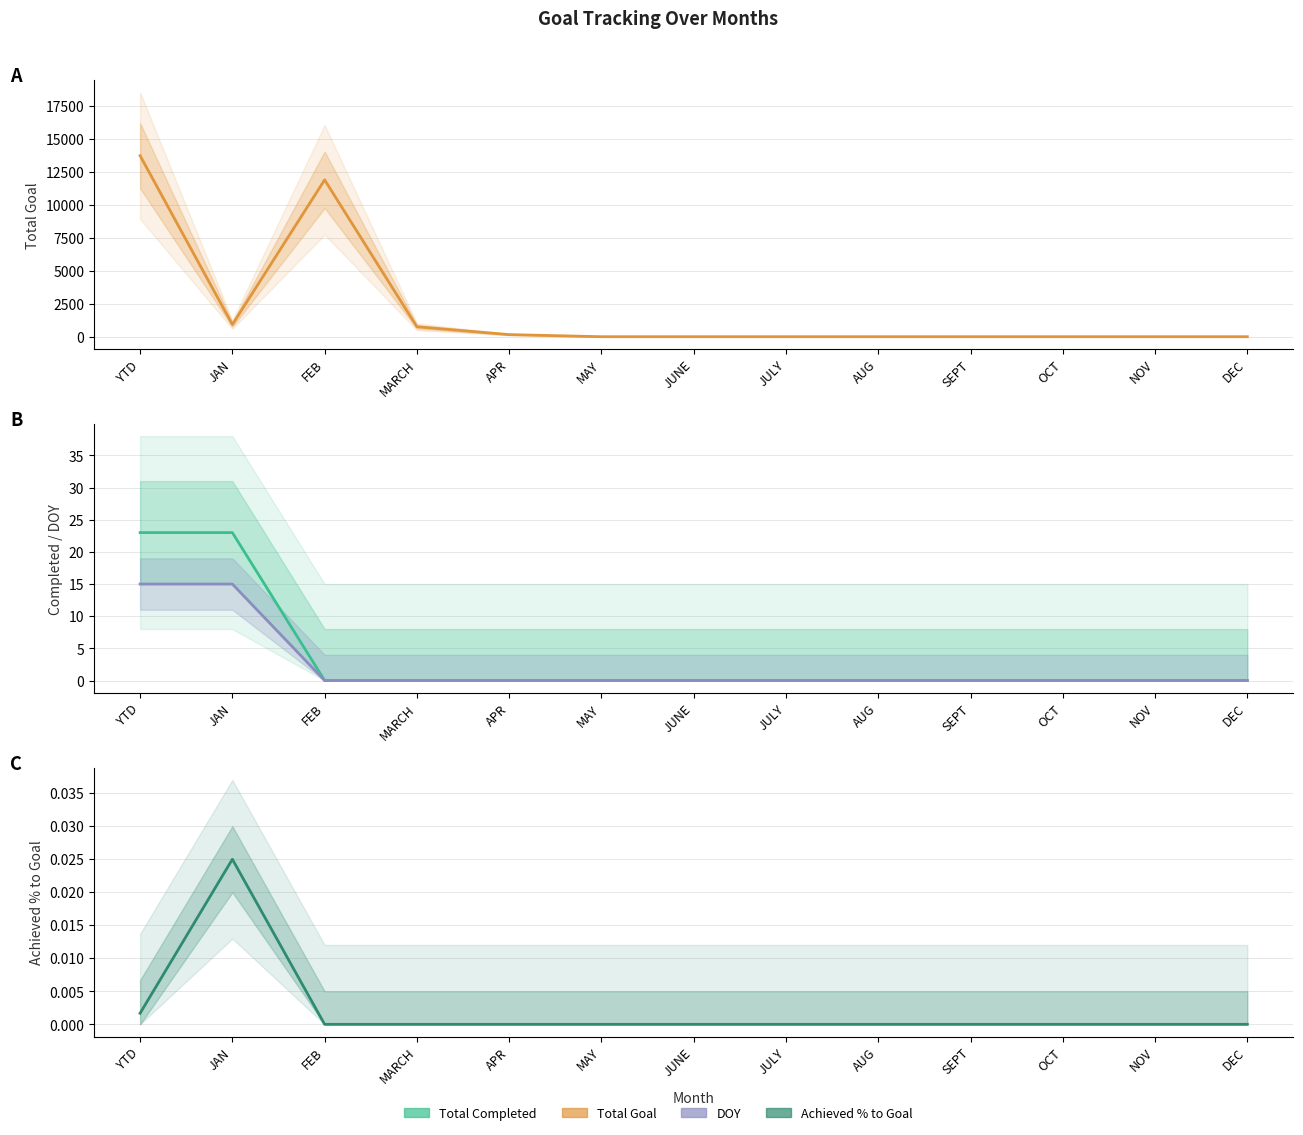

What position from the left is JAN?

2